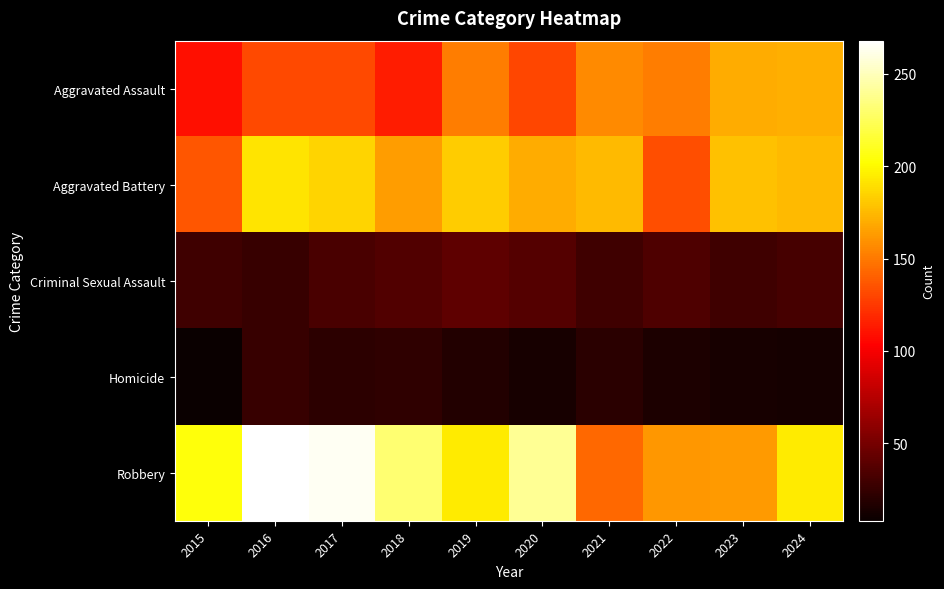

What is the greatest value displayed?

268